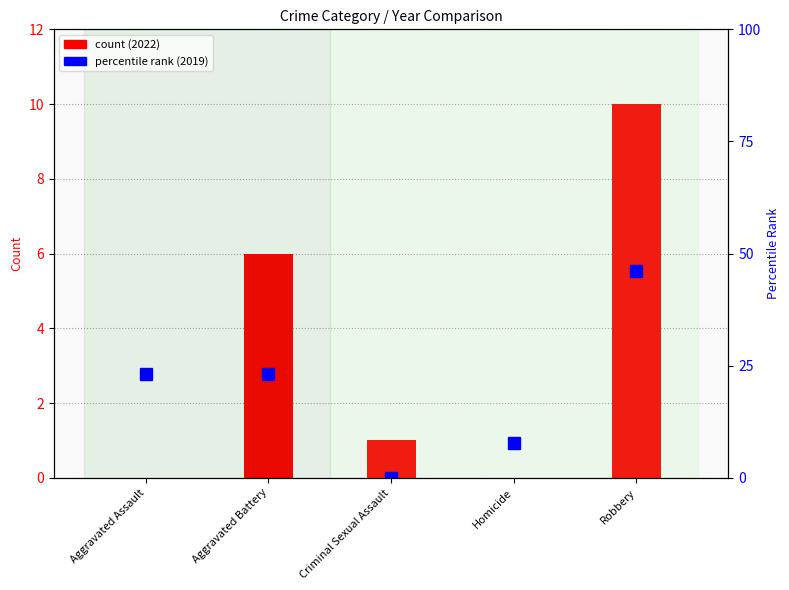

What is the spread (max minus min) of values at Criminal Sexual Assault?

1.0